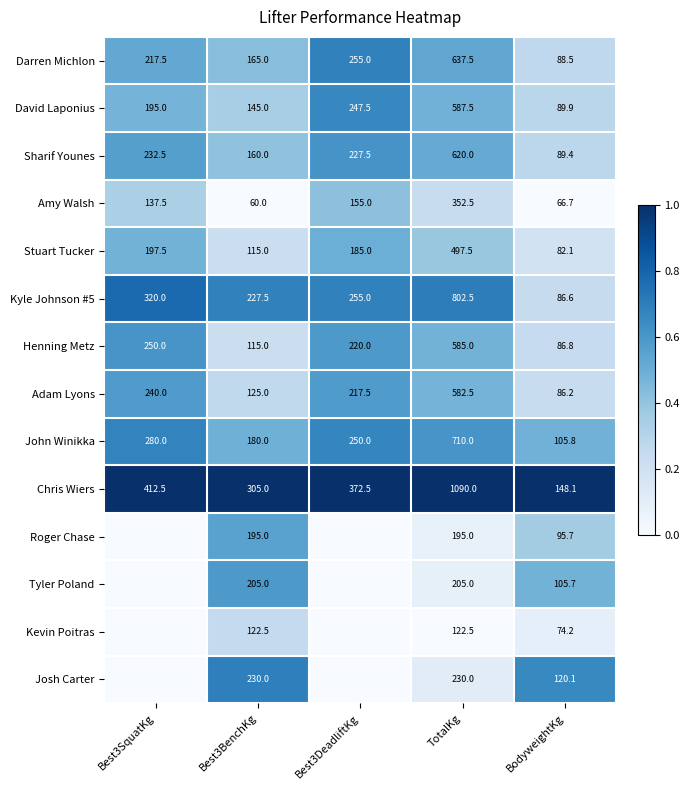

What is the sum of the Tyler Poland values at Best3BenchKg and TotalKg?

410.0